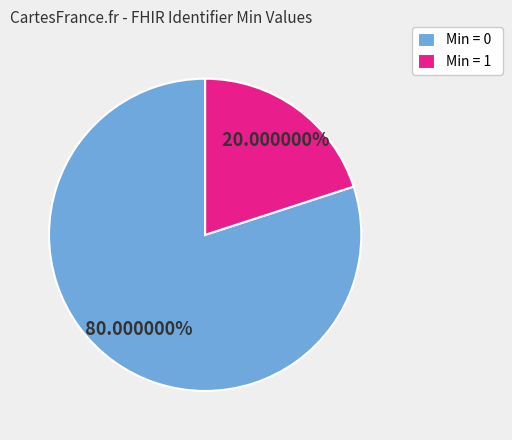

Rank the categories by value from lowest to highest.

Min = 1, Min = 0